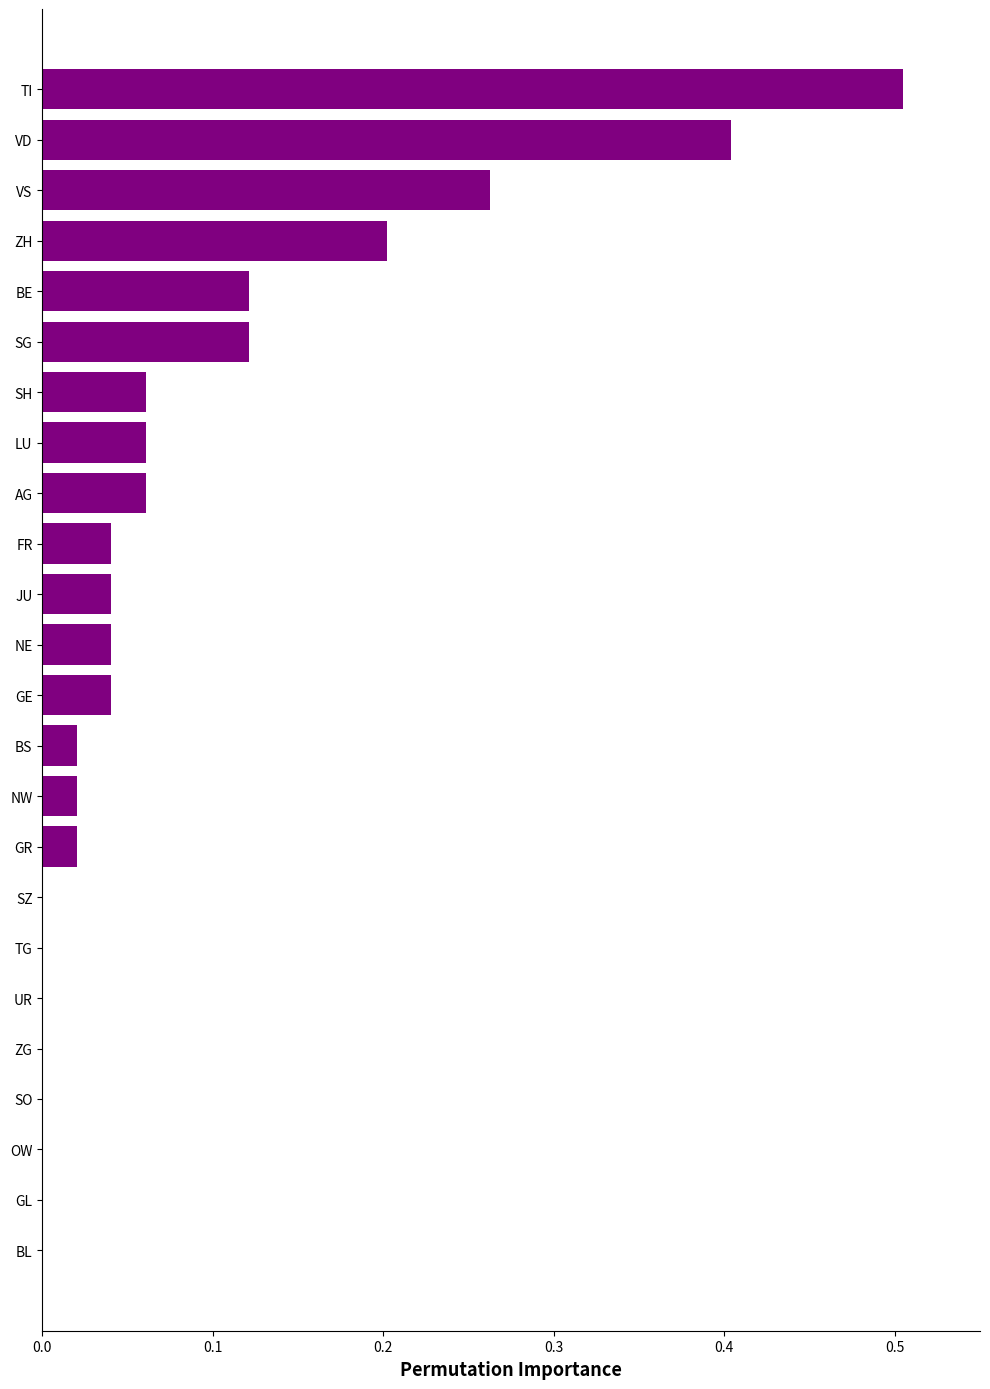

Is it true that the value at BL is -0.2?

False